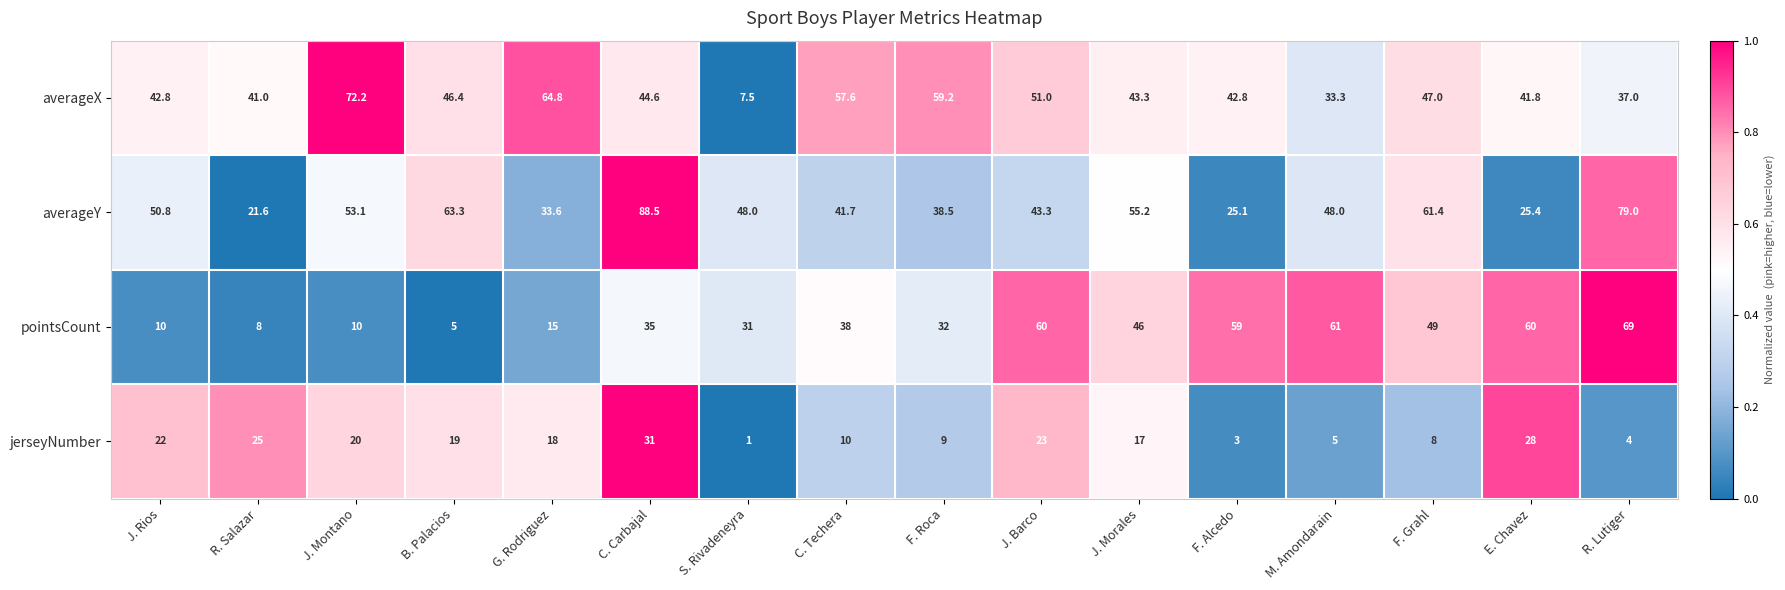

What is the difference between the maximum and minimum values in the averageX series?

64.7